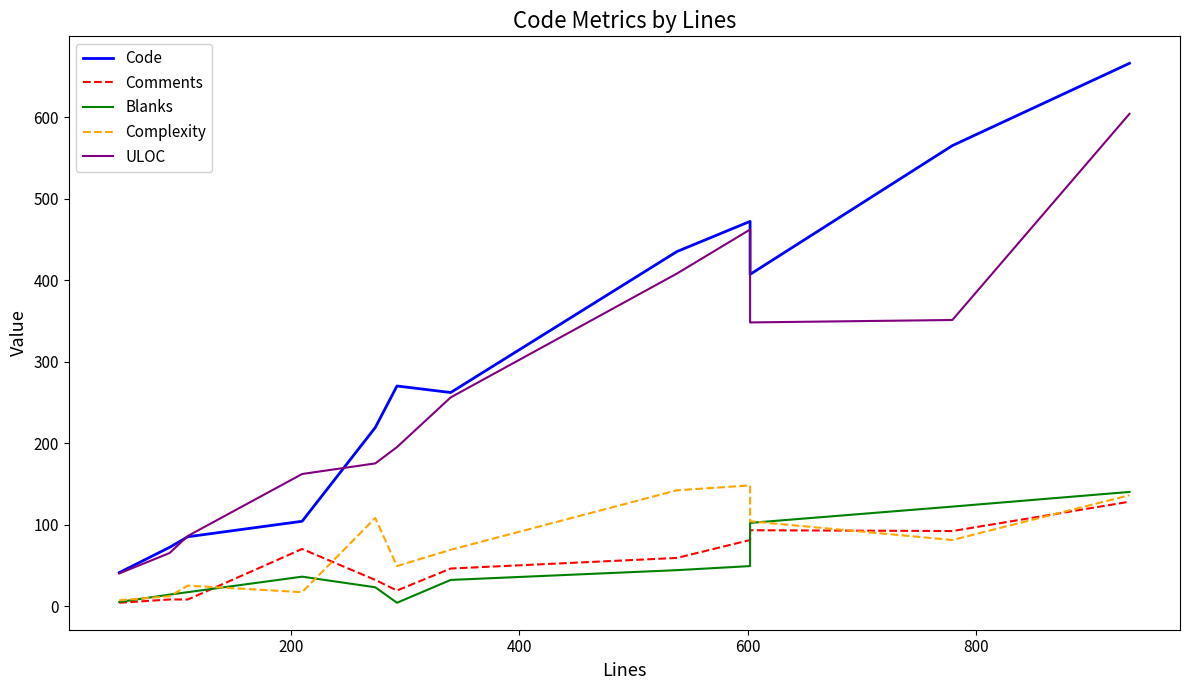

List the series in order of their peak value, lowest first.

Comments, Blanks, Complexity, ULOC, Code